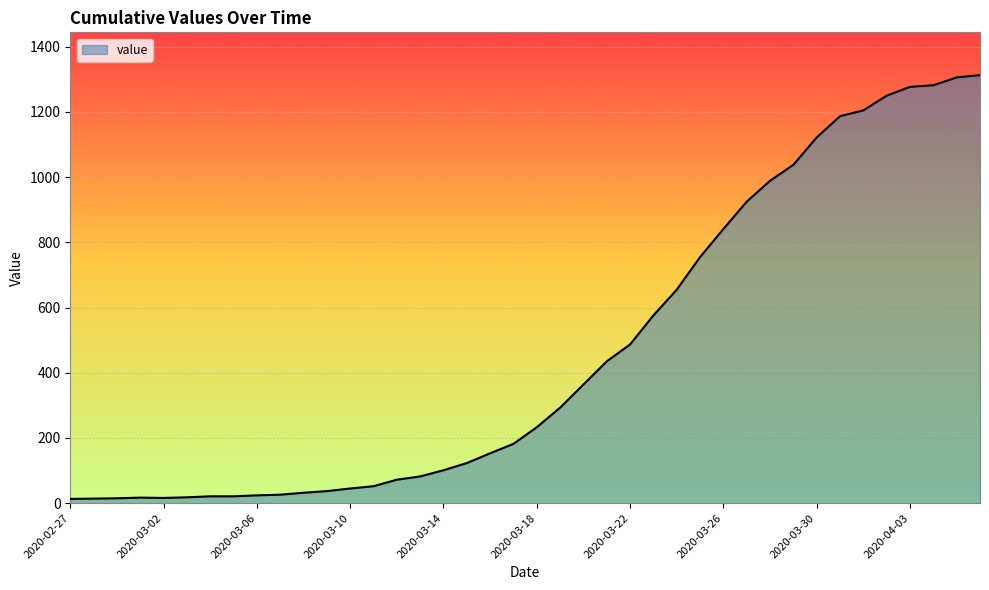

What is the sum of all values?

18597